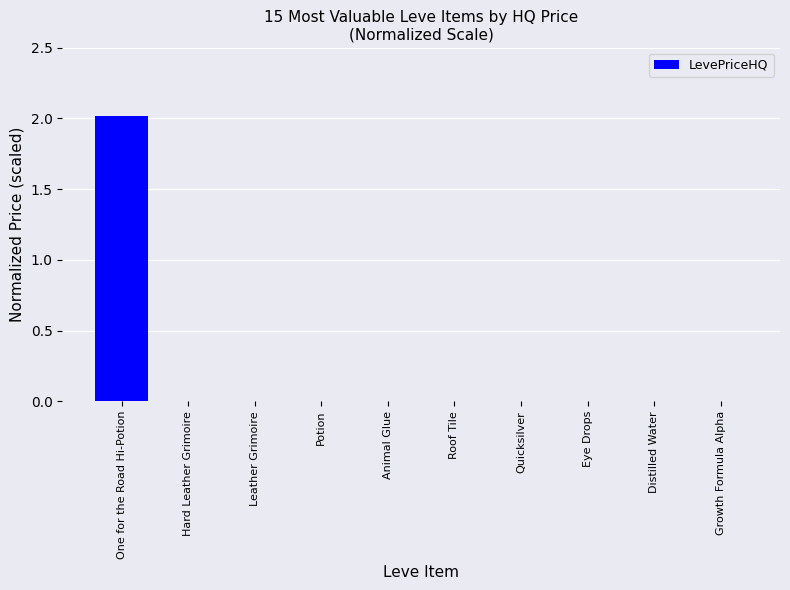

What is the sum of all values?

2.0